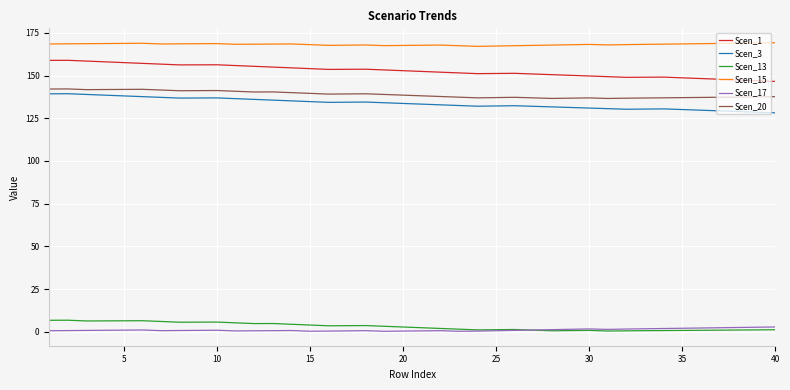

How many lines are shown in the chart?

6